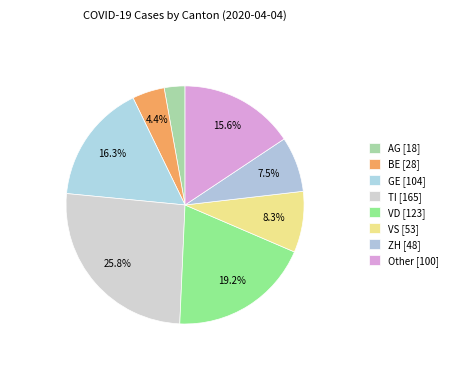

What percentage do TI and ZH together represent?

33.3%